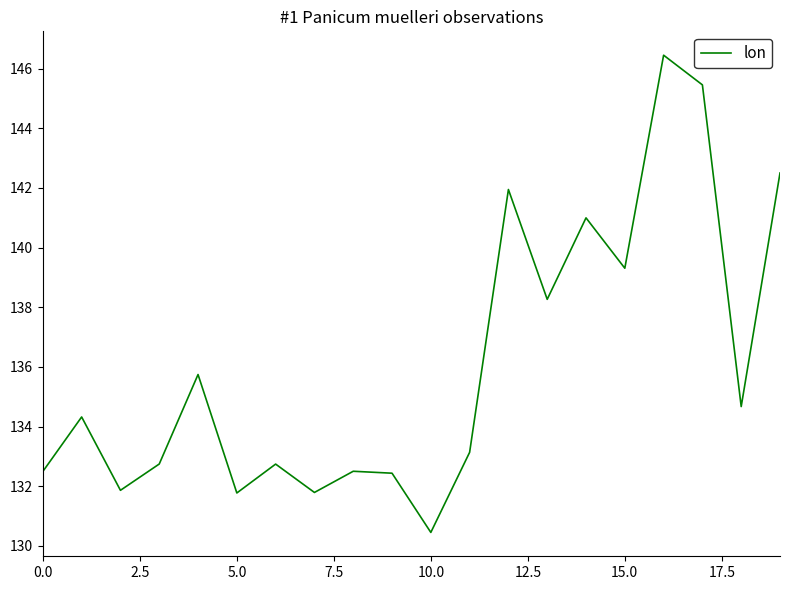

What is the minimum value shown in the chart?

130.5